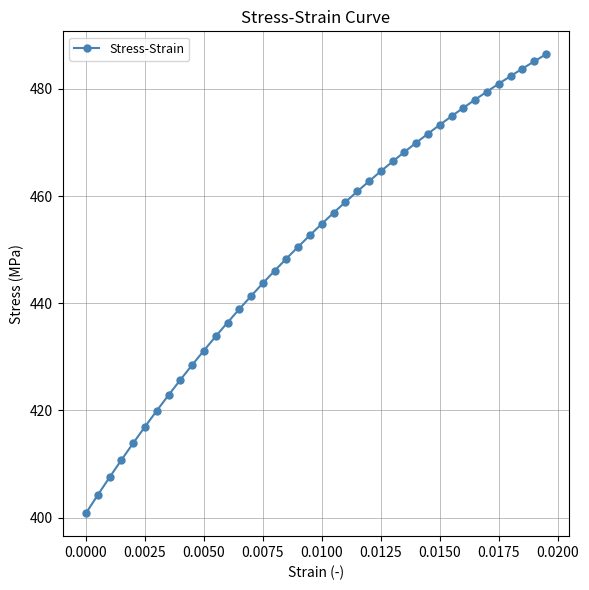

What is the value of the 3rd point from the left?

407.5